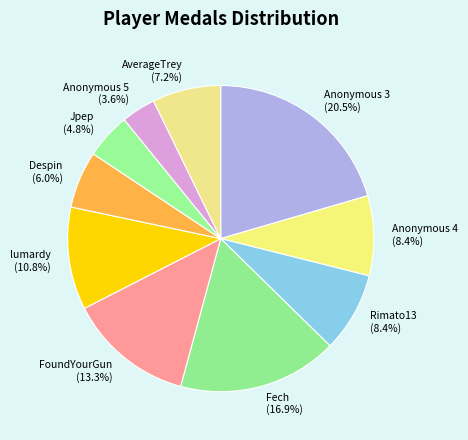

How many slices are in this pie chart?

10